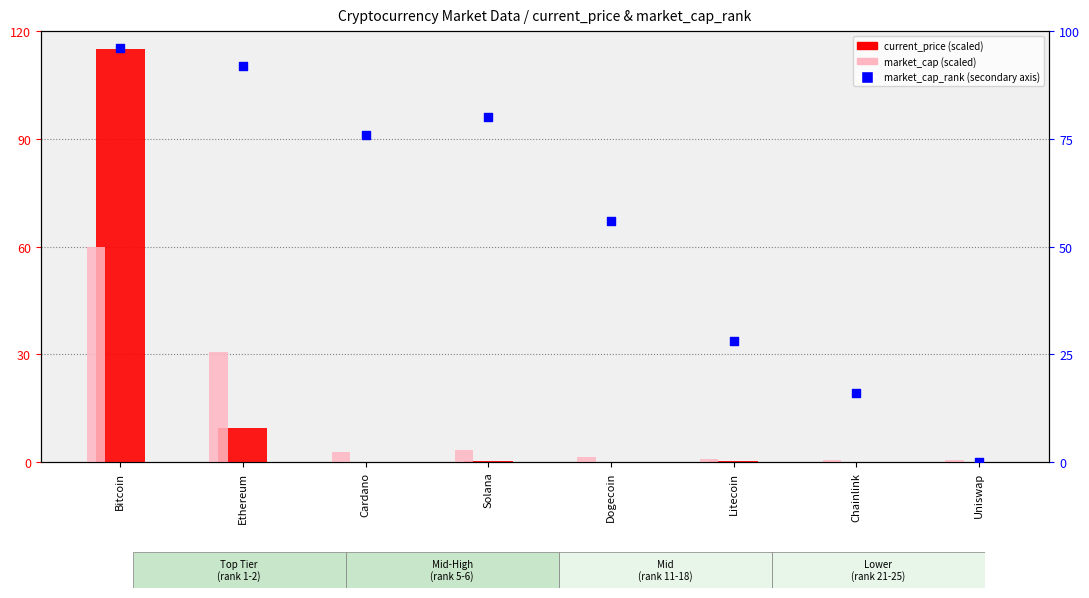

Is the value of market_cap (scaled) at Litecoin greater than the value of current_price at Solana?

Yes